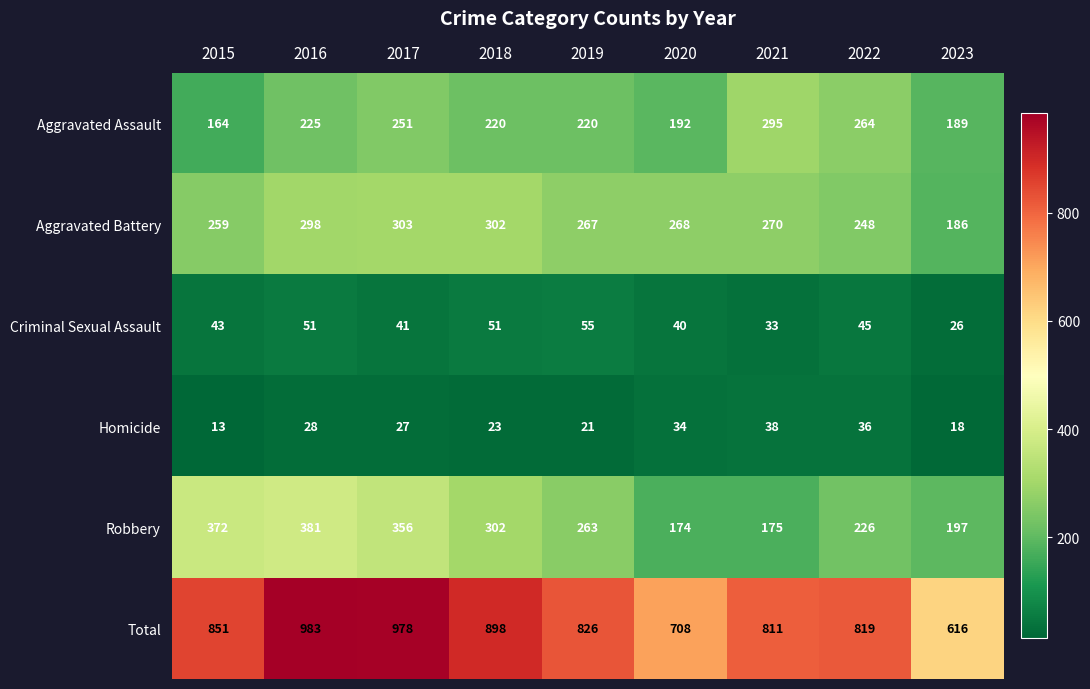

Which series has the largest range (max minus min)?

Total